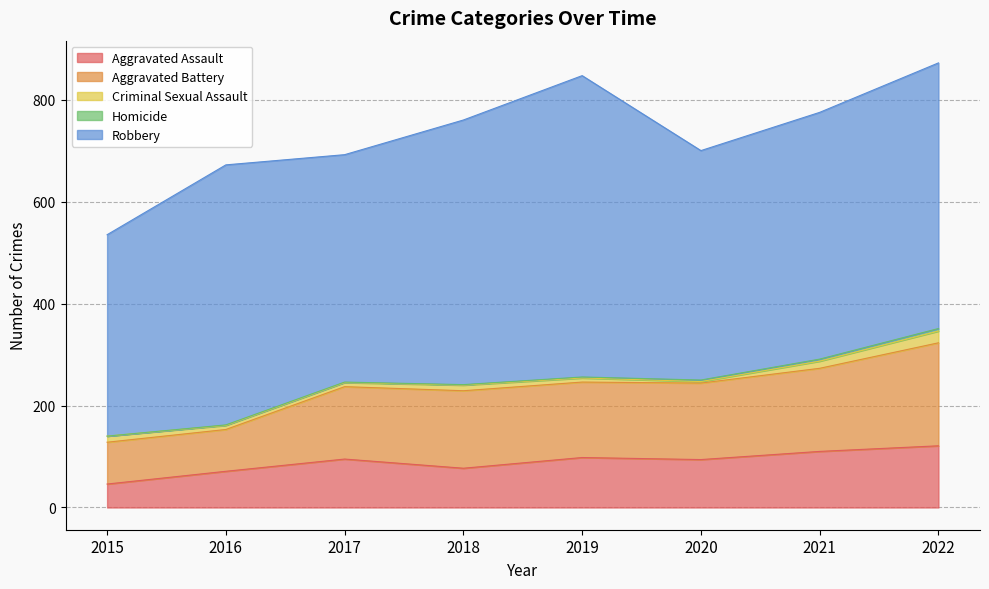

Which series has the largest range (max minus min)?

Robbery